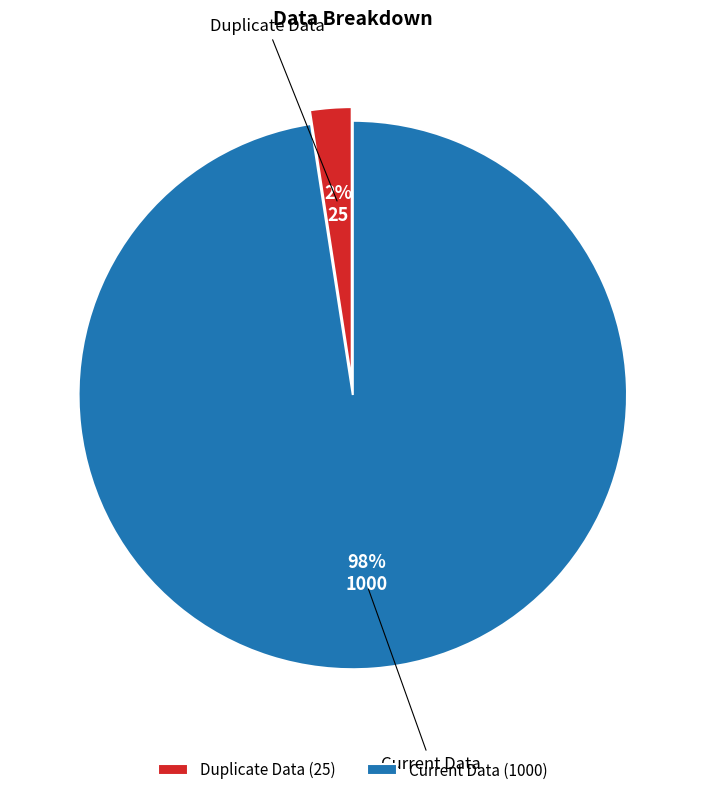

The Current Data slice represents 98% of the pie. True or false?

True